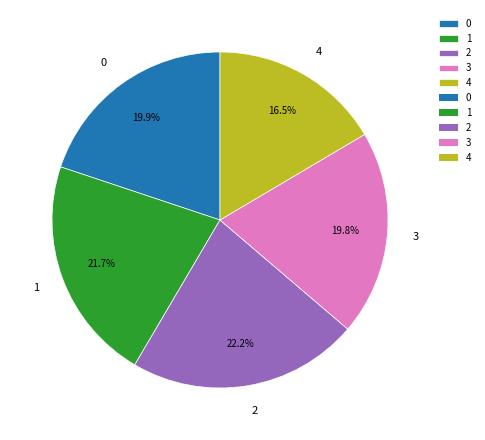

What percentage is the 1 slice, to the nearest percent?

22%